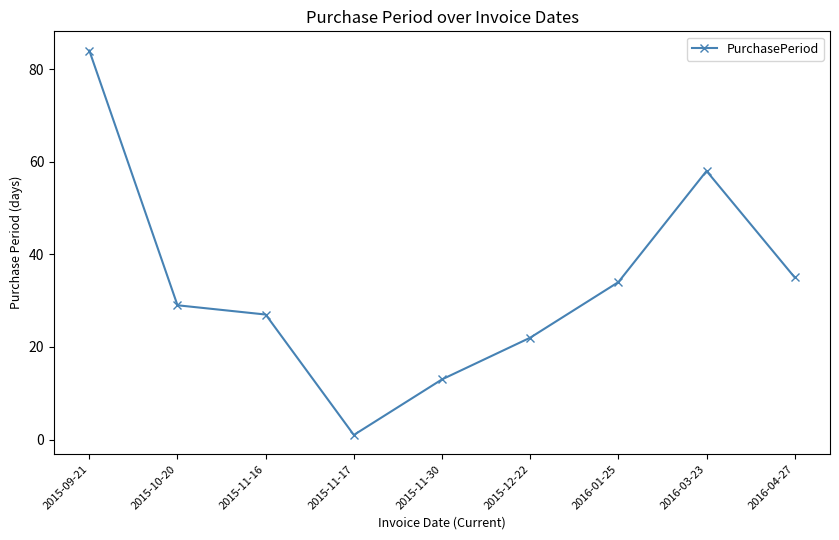

What is the ratio of the value at 2016-04-27 to the value at 2016-03-23?

0.6